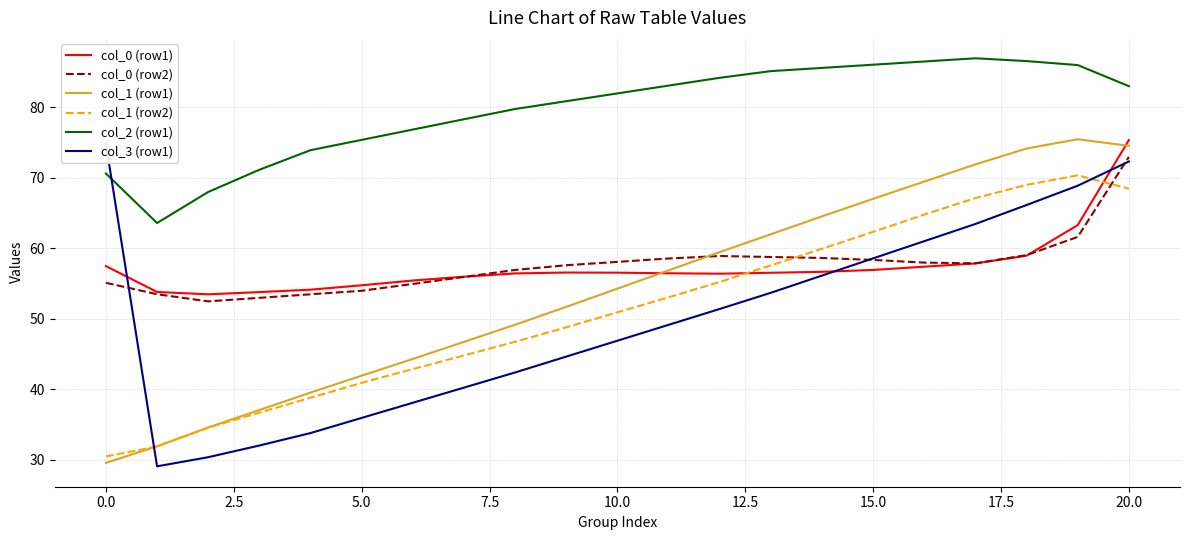

True or false: col_0 (row2) and col_2 (row1) cross at least once.

False